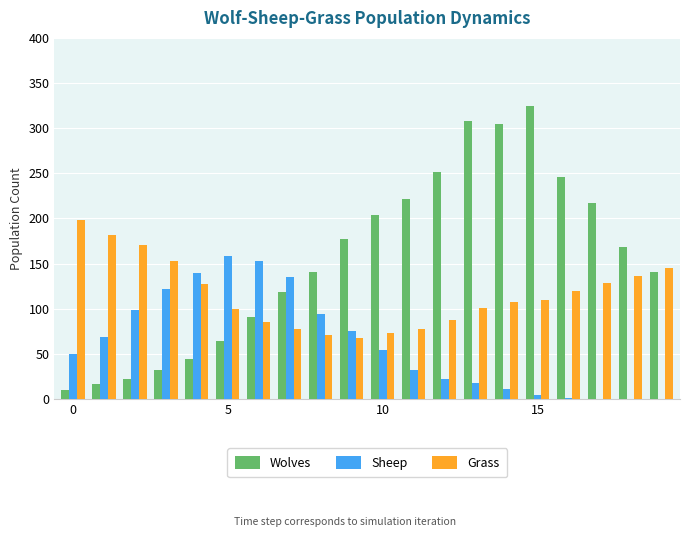

What is the highest value of the Grass series?

198